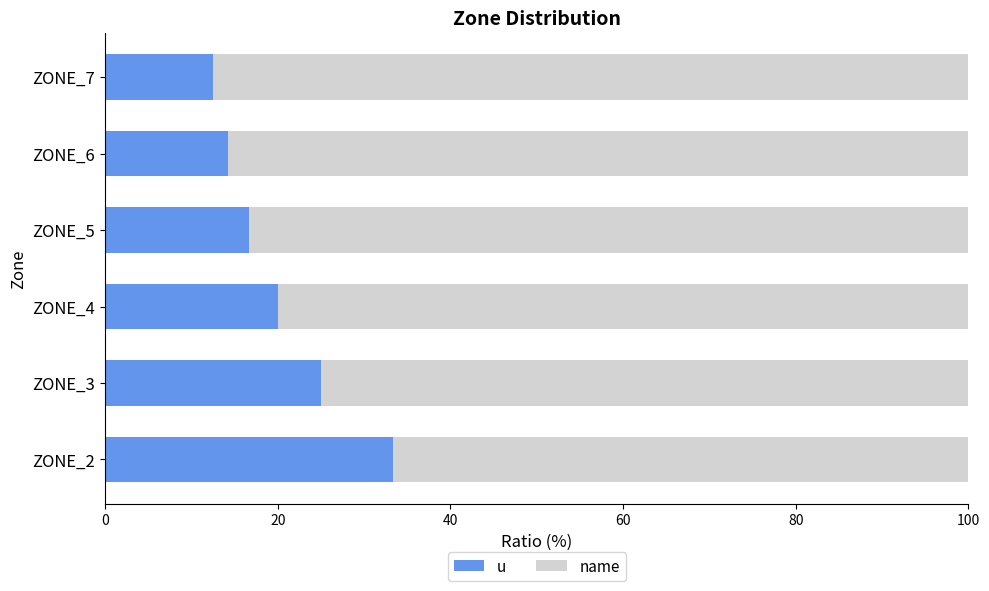

What is the total value across all series at ZONE_2?

100.0